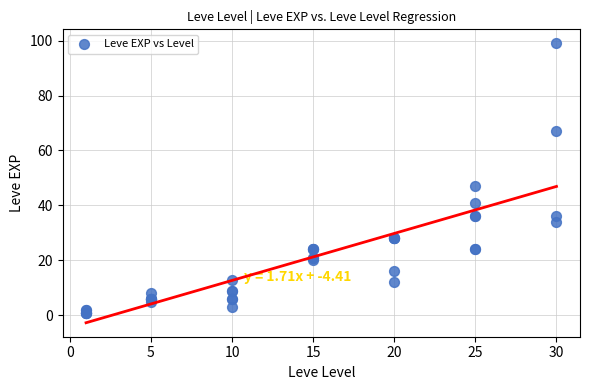

What Y value in the scatter plot is closest to 50?

47